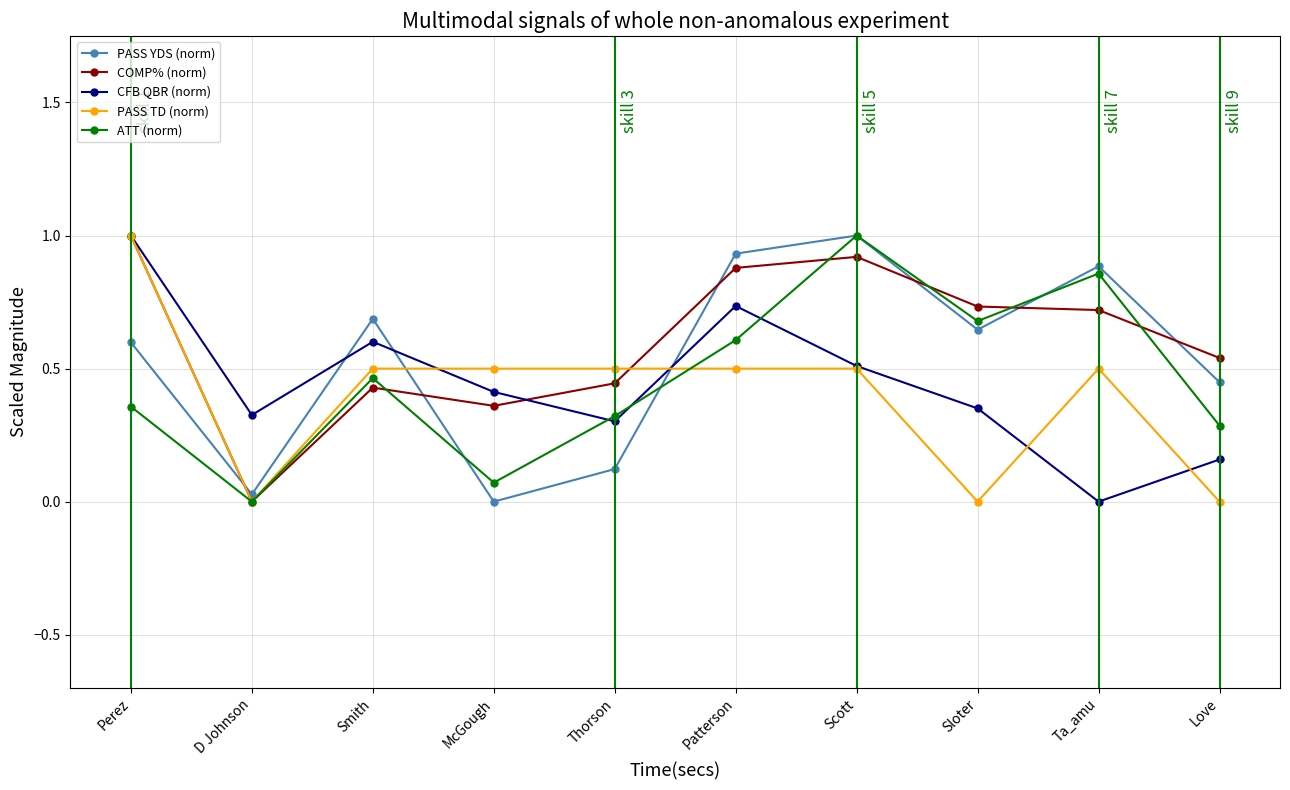

True or false: PASS YDS (norm) has a value of 0.7 at Smith.

True